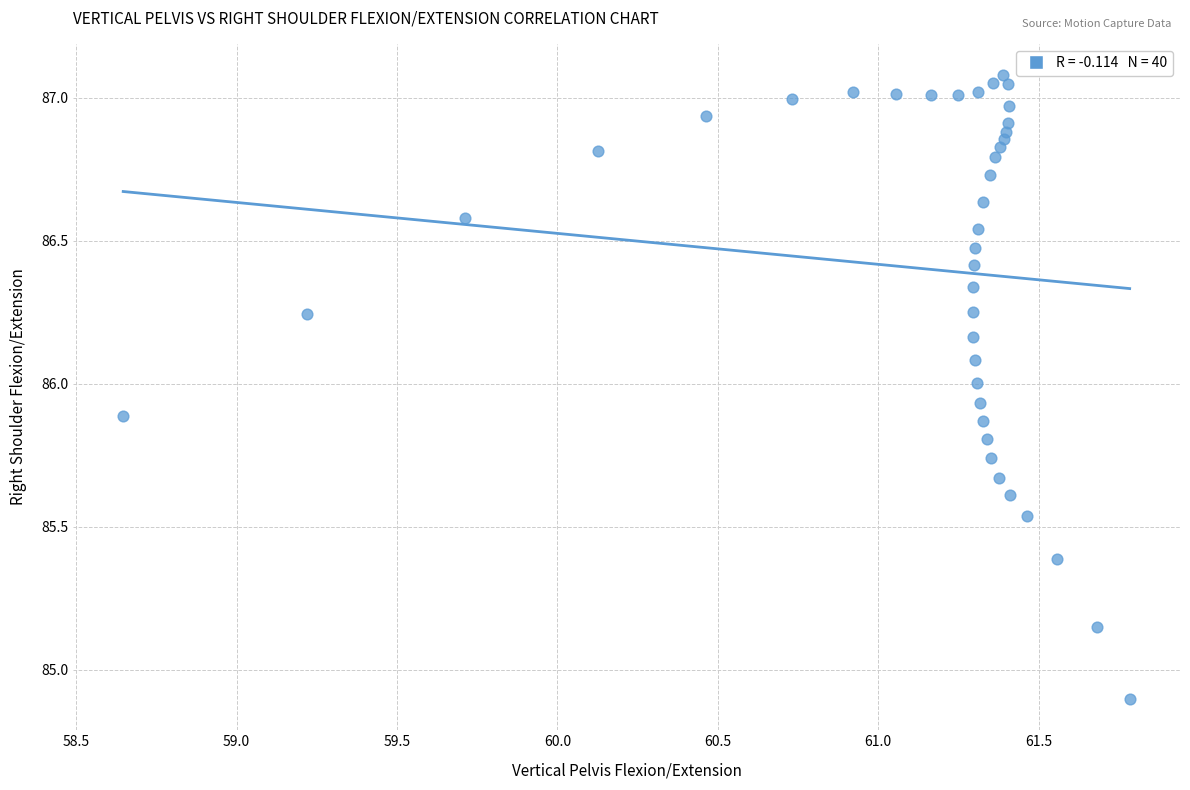

What is the range of X values (max minus min)?

3.1